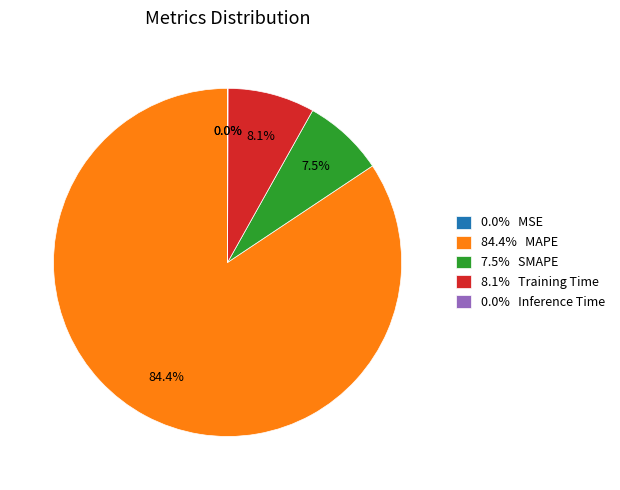

How much of the chart is everything except 7.5% SMAPE?

92.5%